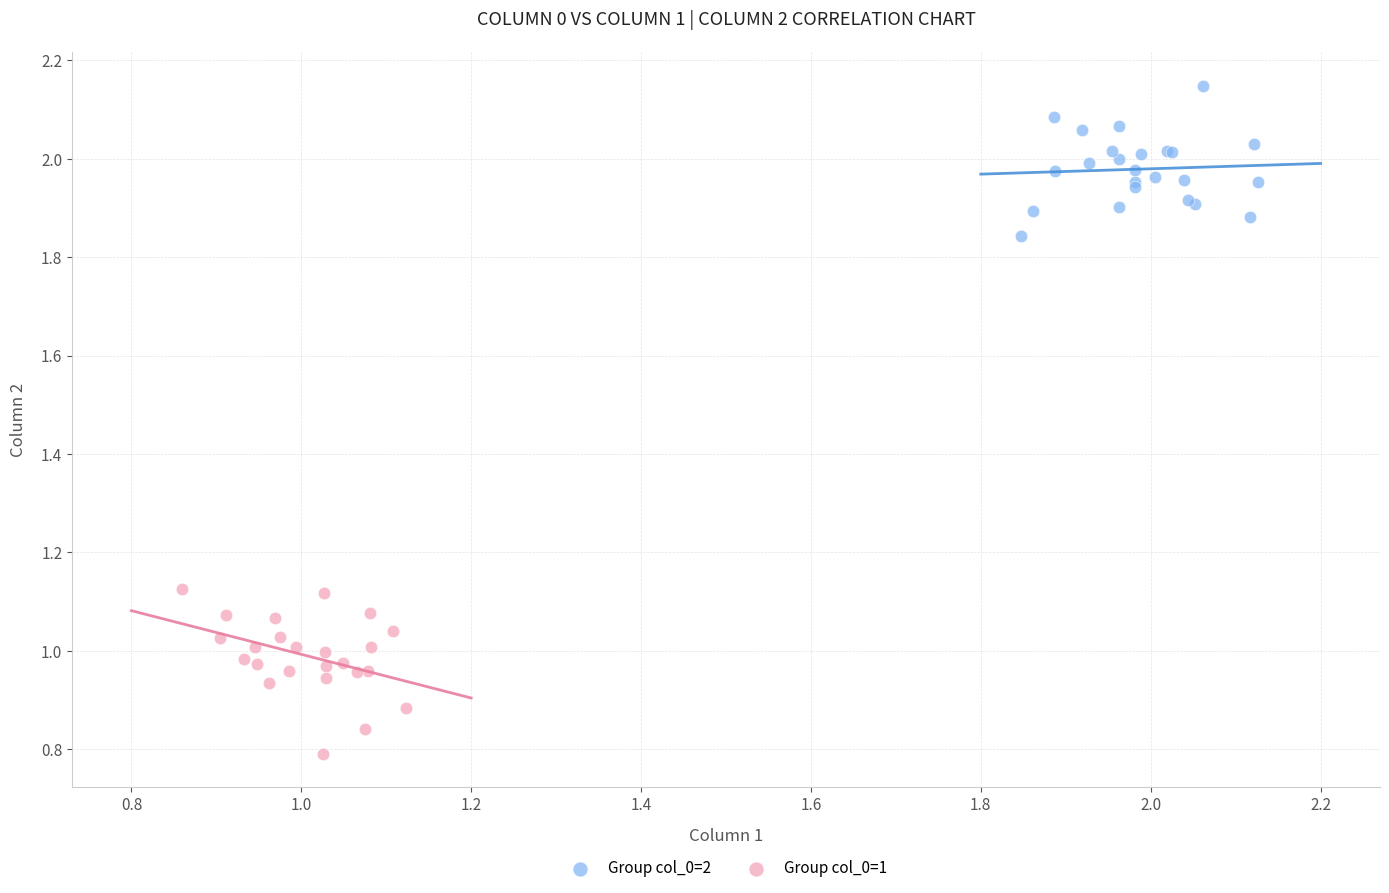

Which series contains the lowest Y value?

Group col_0=1